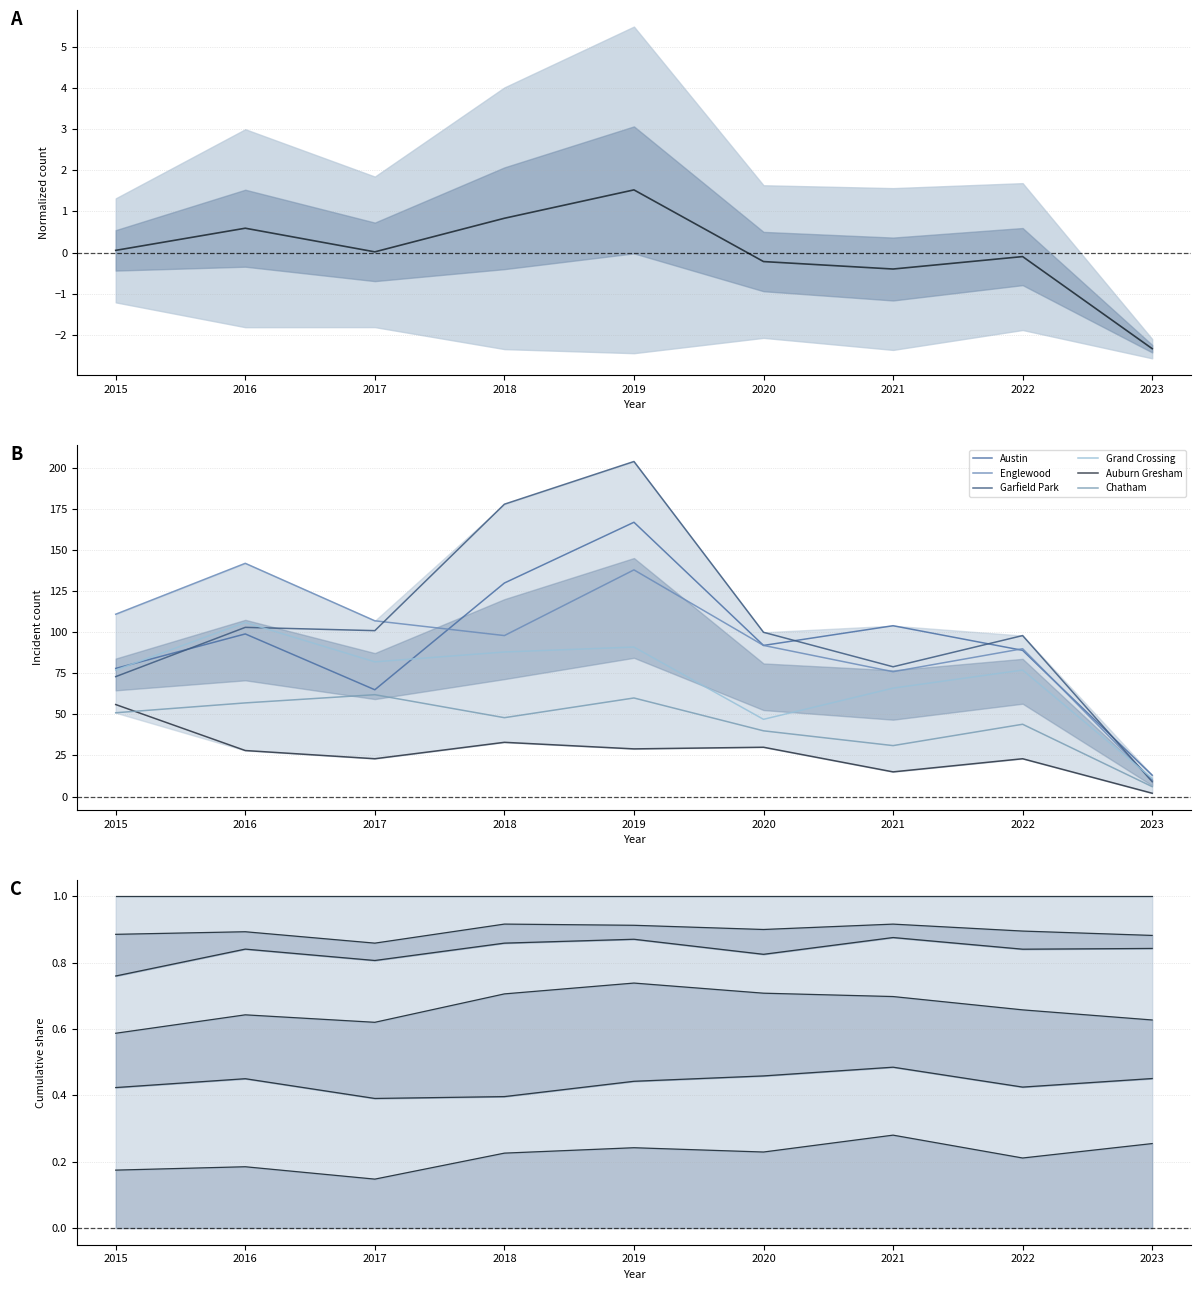

True or false: Grand Crossing and Chatham cross at least once.

False